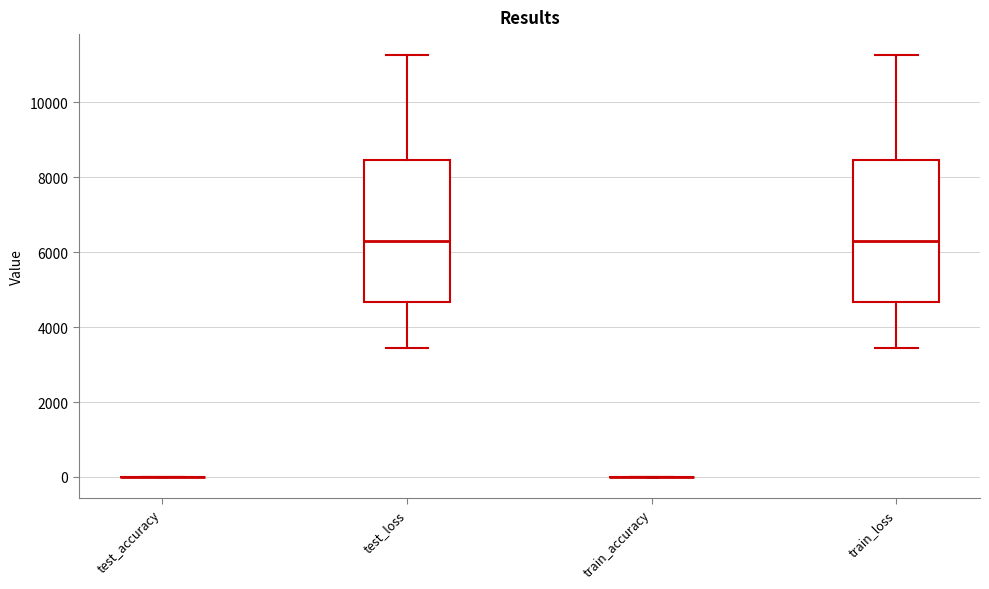

Reading left to right, transcribe this box plot: for each box, give where its median line is, the range the box spans, and where its two whiskers end, as read against the y-axis. The values are not printed on the chart, so give them approximately, as read against the axis.

test_accuracy: box collapsed to a line at 0, whiskers 0 to 0
test_loss: median 6400, box 4600 to 8400, whiskers 3400 to 11200
train_accuracy: box collapsed to a line at 0, whiskers 0 to 0
train_loss: median 6400, box 4600 to 8400, whiskers 3400 to 11200